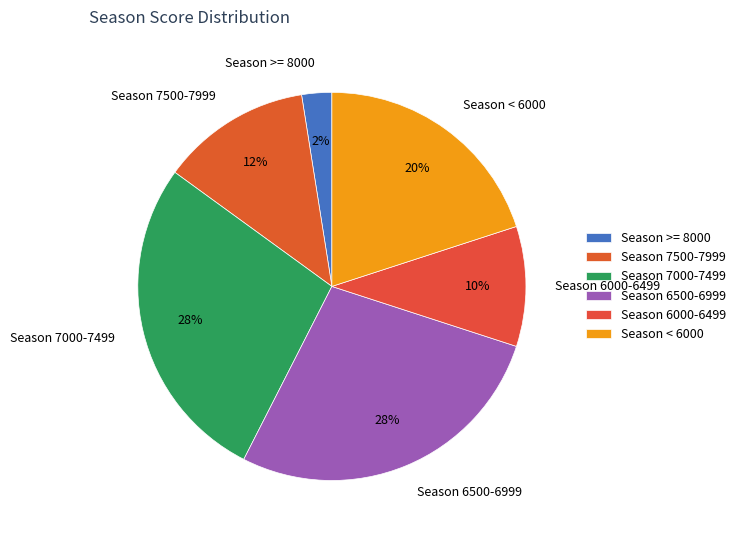

Is Season 7500-7999 the majority of the pie?

No